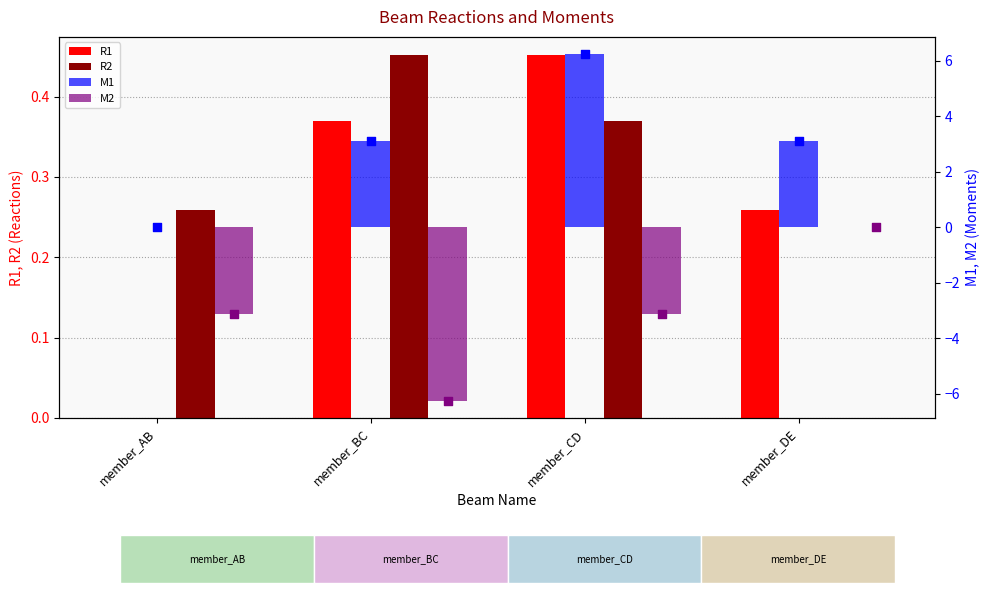

Which series has the largest Y range (max minus min)?

M2